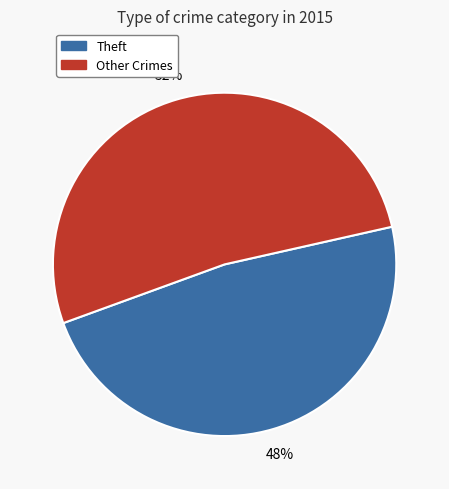

Is there any slice that represents more than half of the pie?

Yes